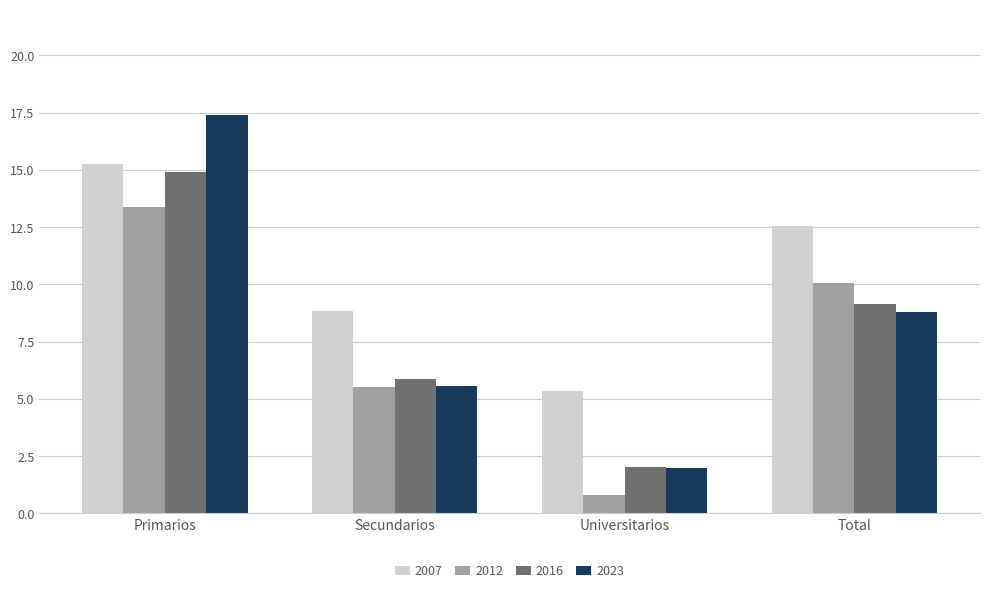

Which category has the lowest value across all series?

Universitarios